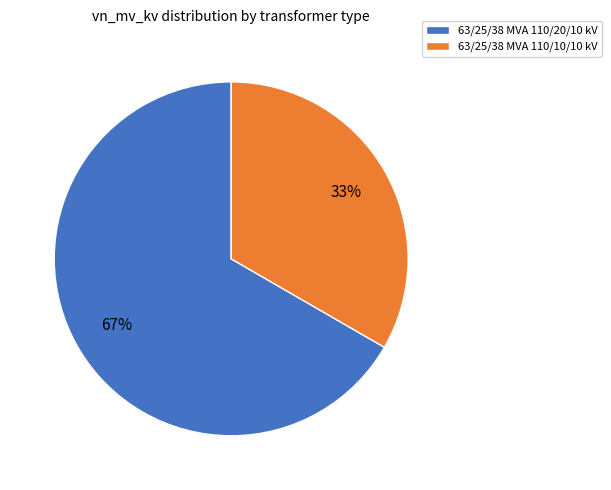

How many segments does this pie chart have?

2